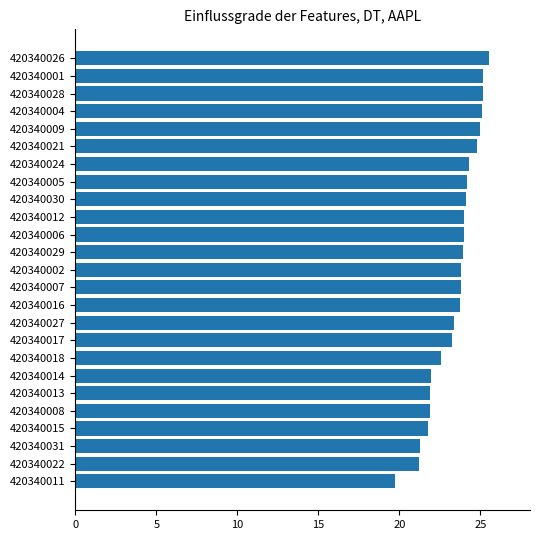

What is the difference between the maximum and minimum values?

5.8